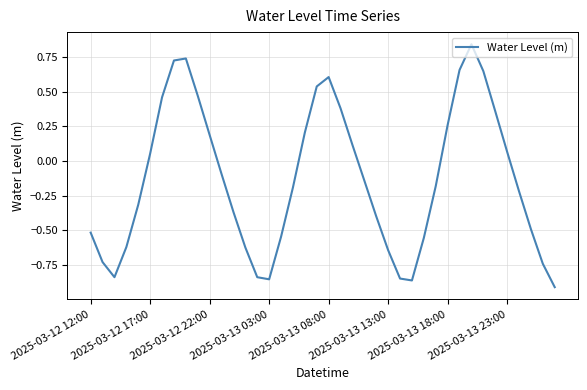

How many lines are shown in the chart?

1